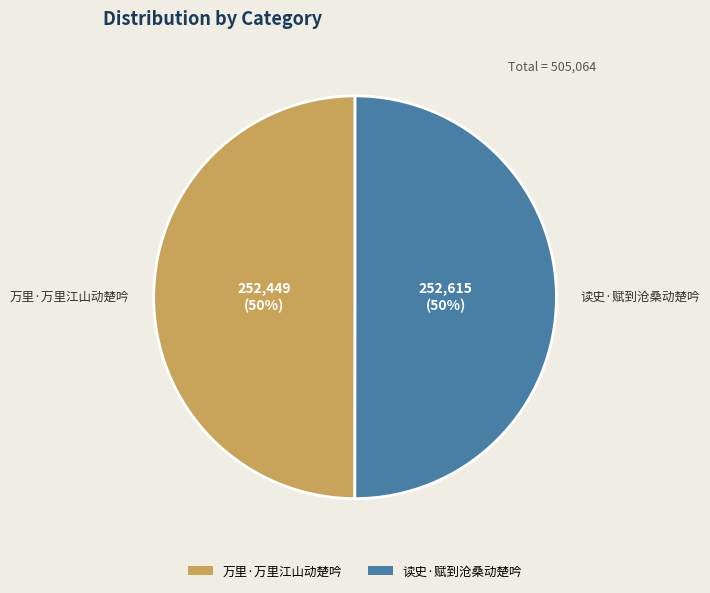

Do 读史·赋到沧桑动楚吟 and 万里·万里江山动楚吟 together represent more than half of the pie?

Yes